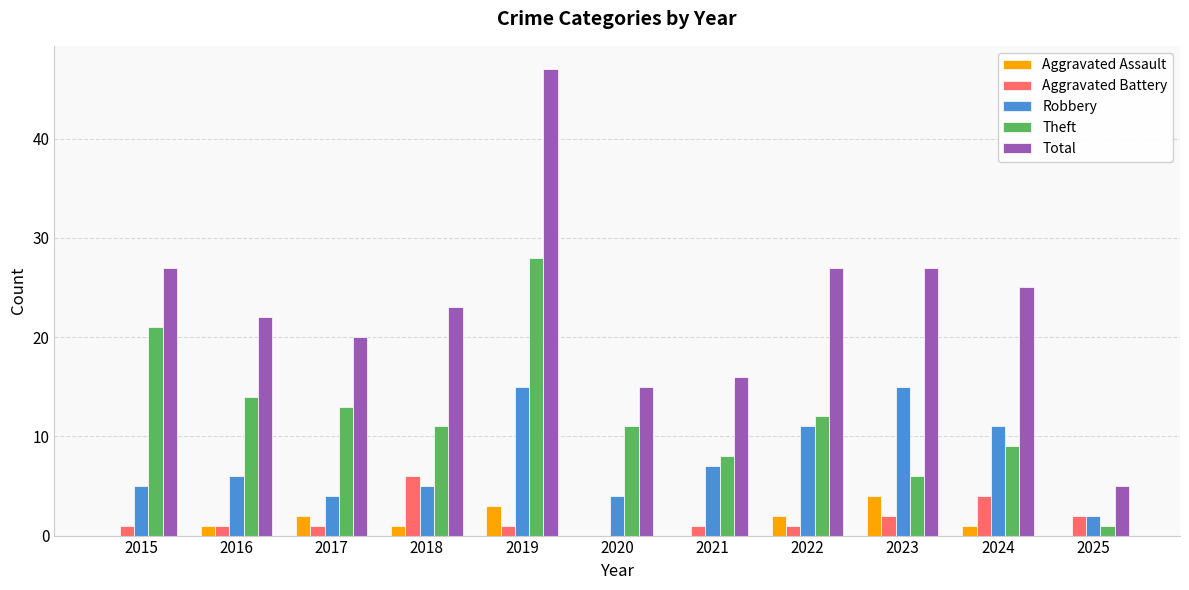

True or false: Robbery has a value of 6 at 2016.

True